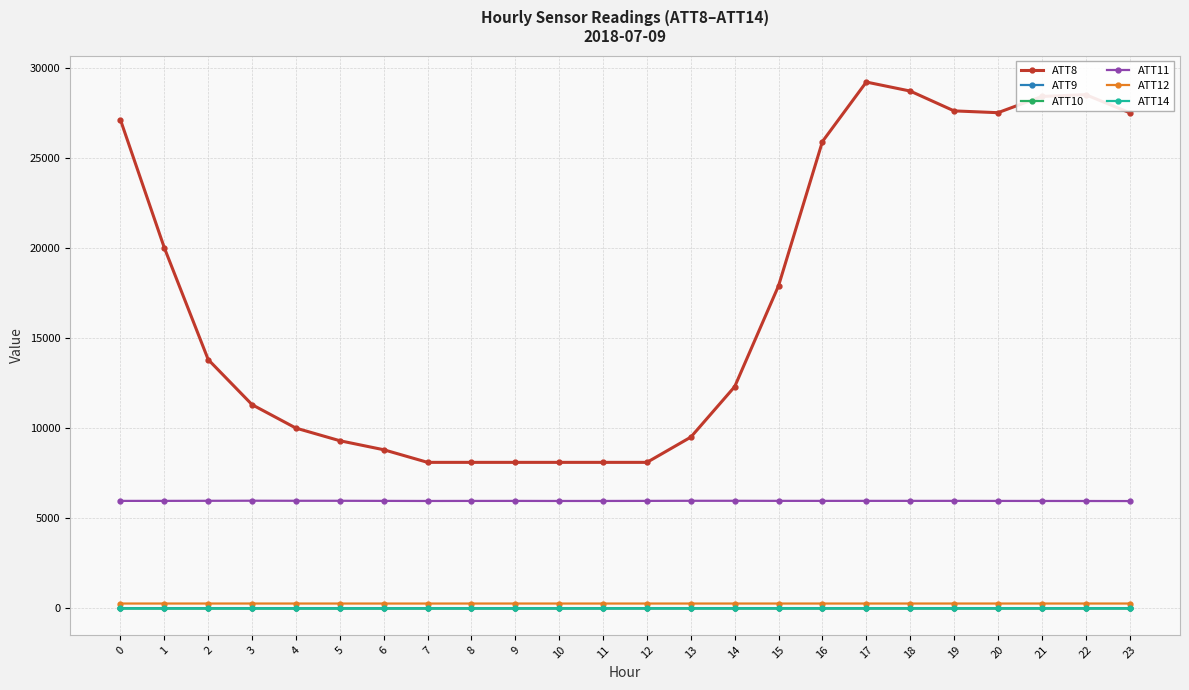

What is the maximum value for ATT14?

3.3